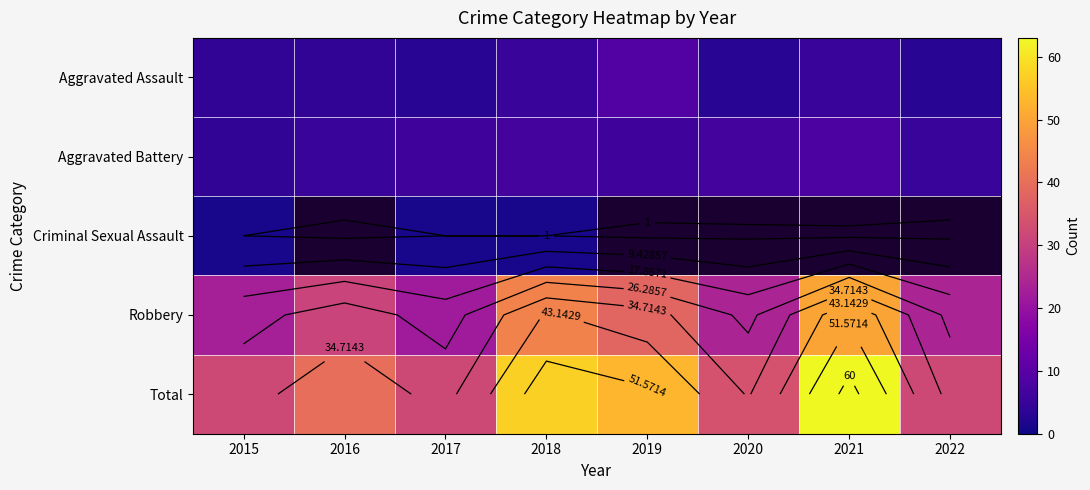

Which series has the largest range (max minus min)?

Total